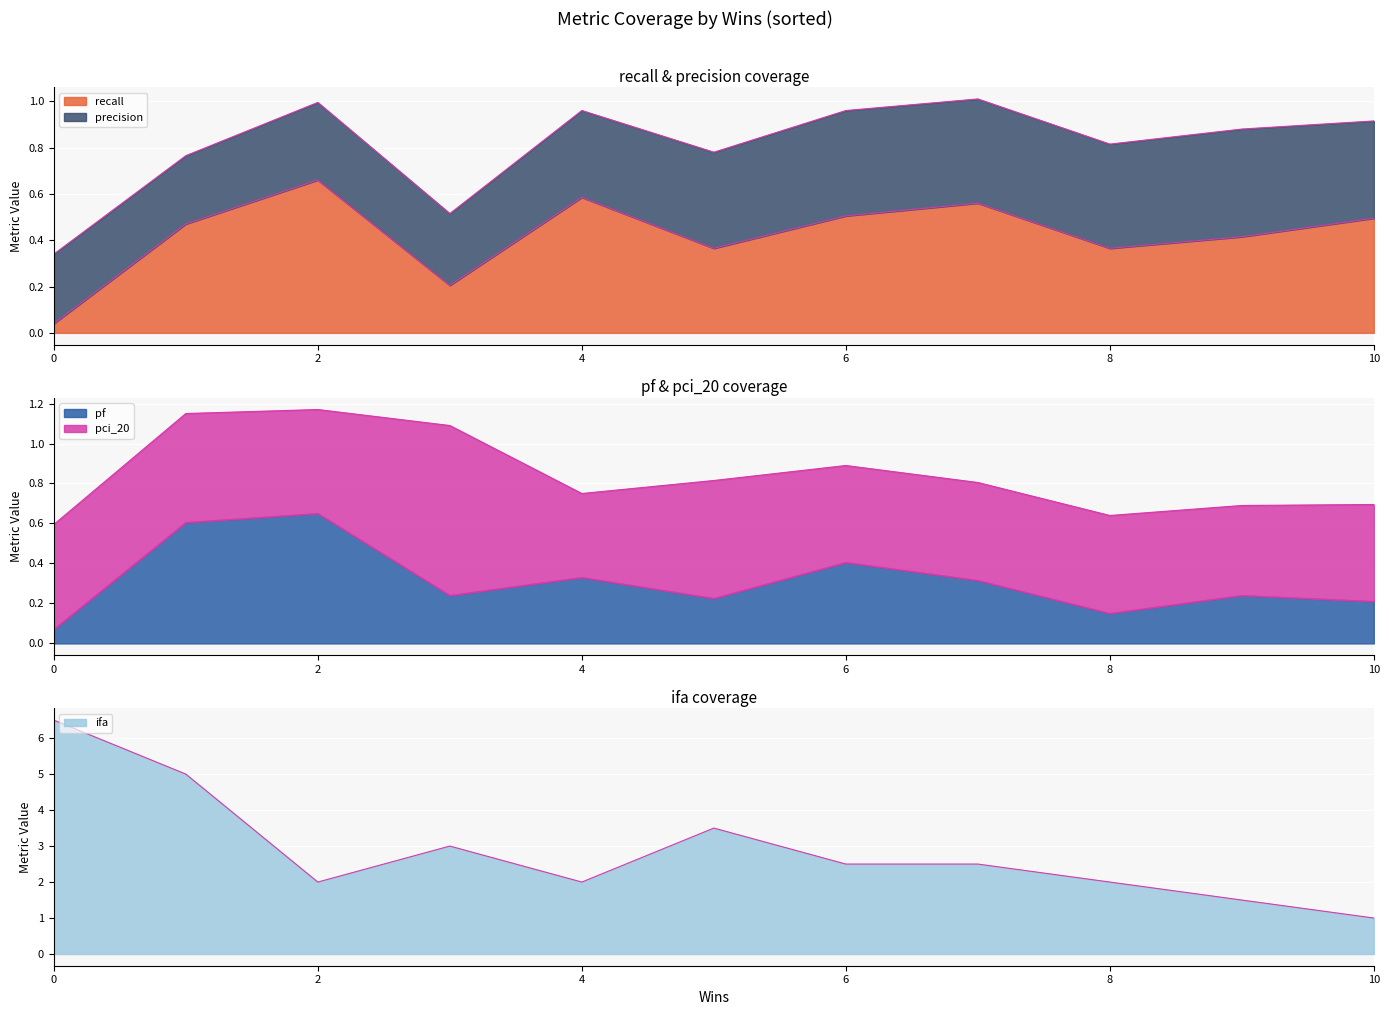

What is the value of the pf point at the 3rd from the left?

0.6